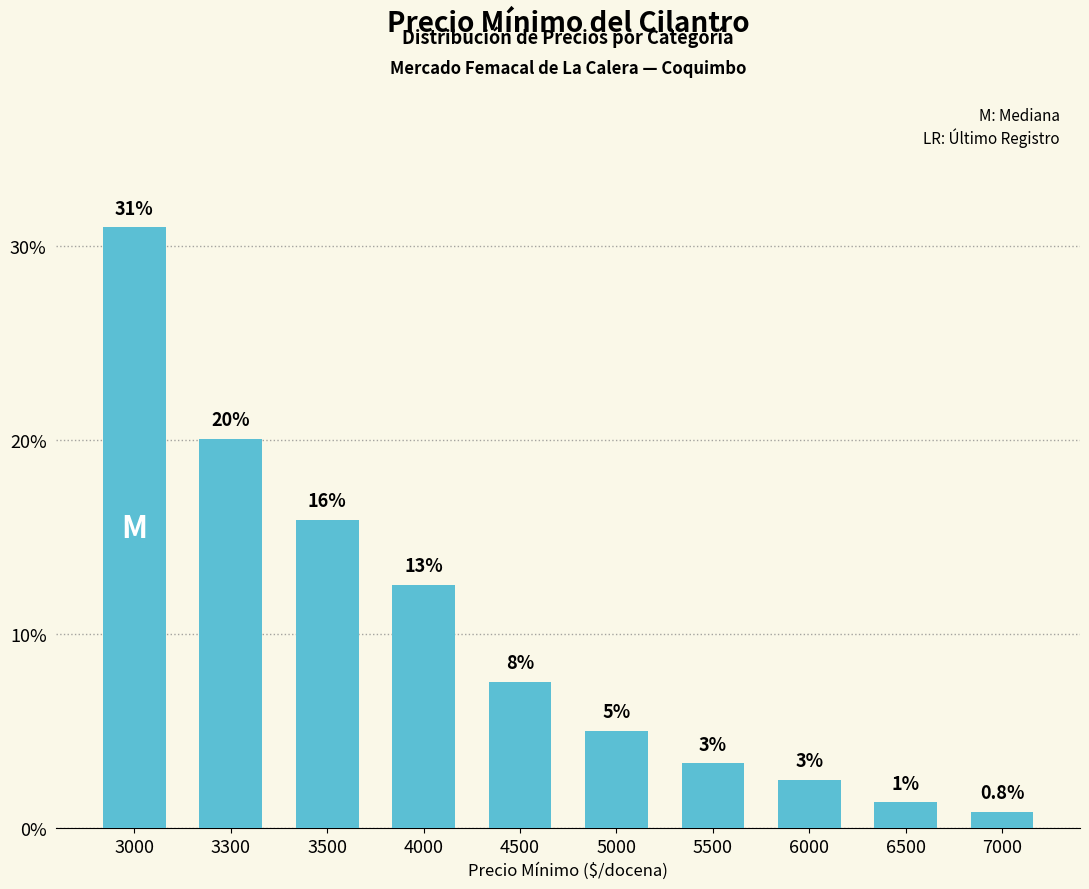

Are the bars grouped side by side (vs. stacked)?

No